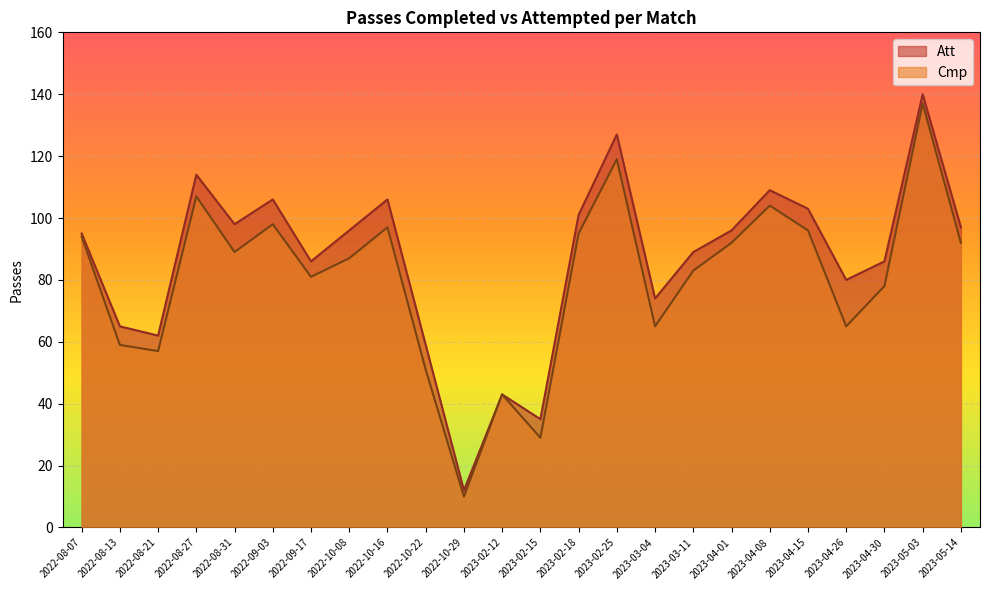

Rank the series by their average value, from lowest to highest.

Cmp, Att